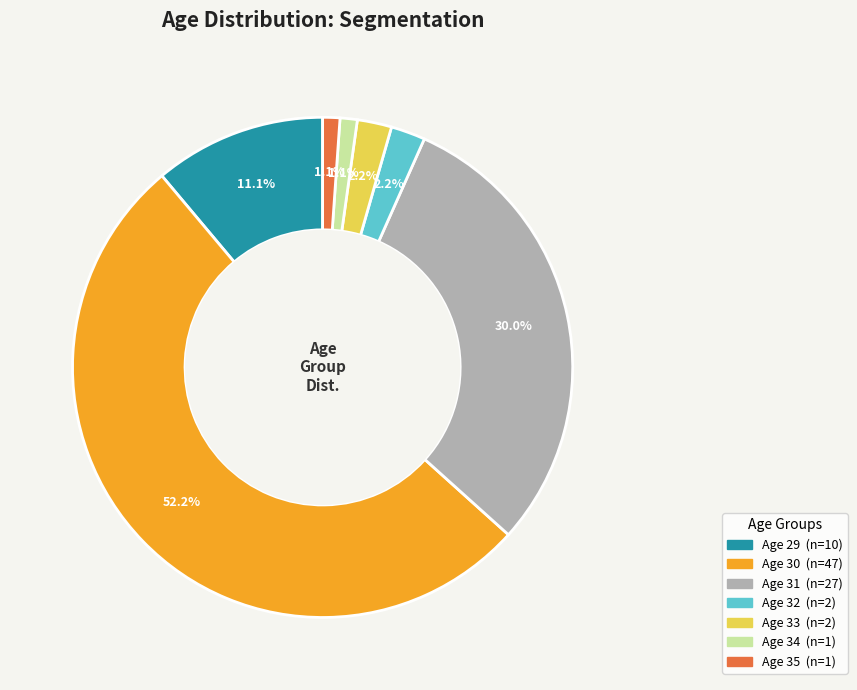

Count the number of slices in the pie.

7